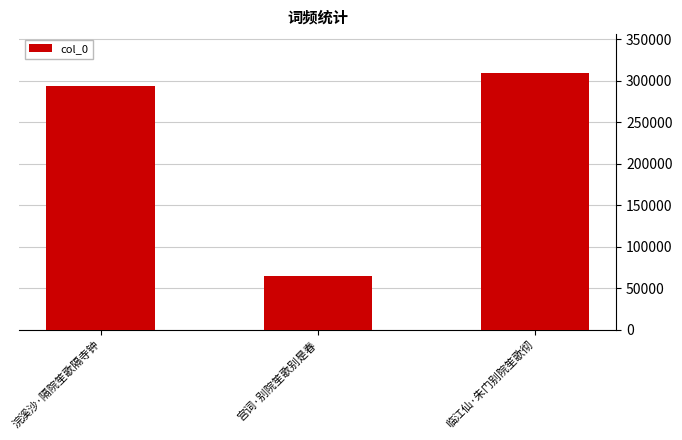

List the labels in order of value, largest first.

临江仙·朱门别院笙歌彻, 浣溪沙·隔院笙歌隔寺钟, 宫词·别院笙歌别是春